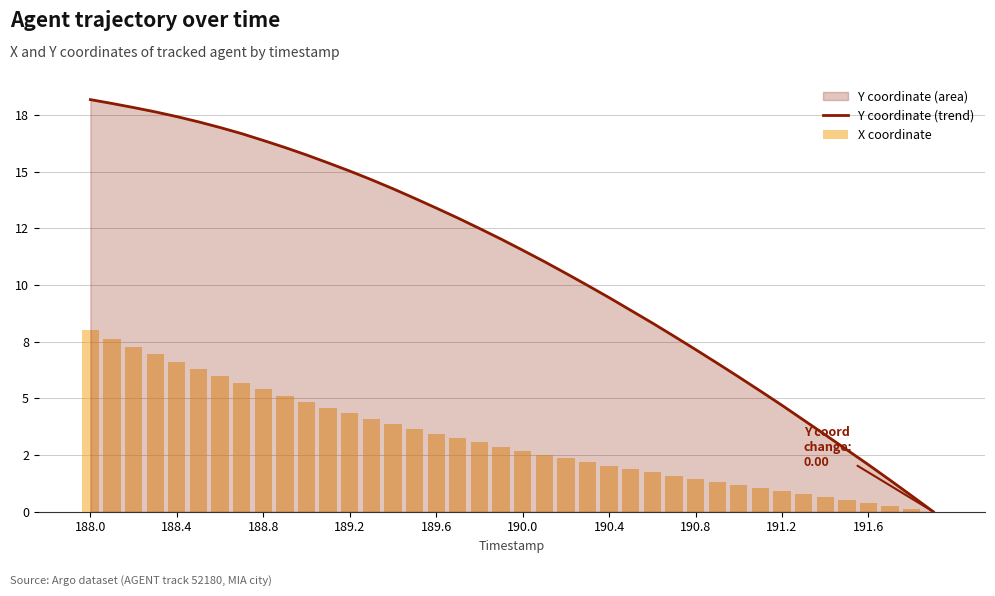

Where does the X coordinate series first go above 2?

188.0